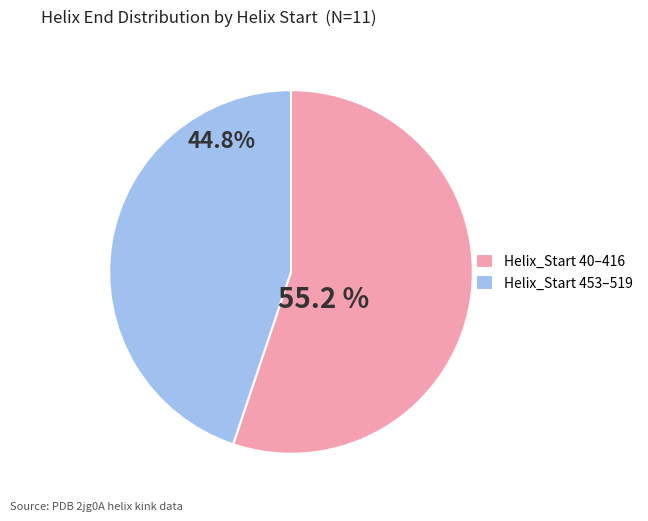

How many slices are in this pie chart?

2